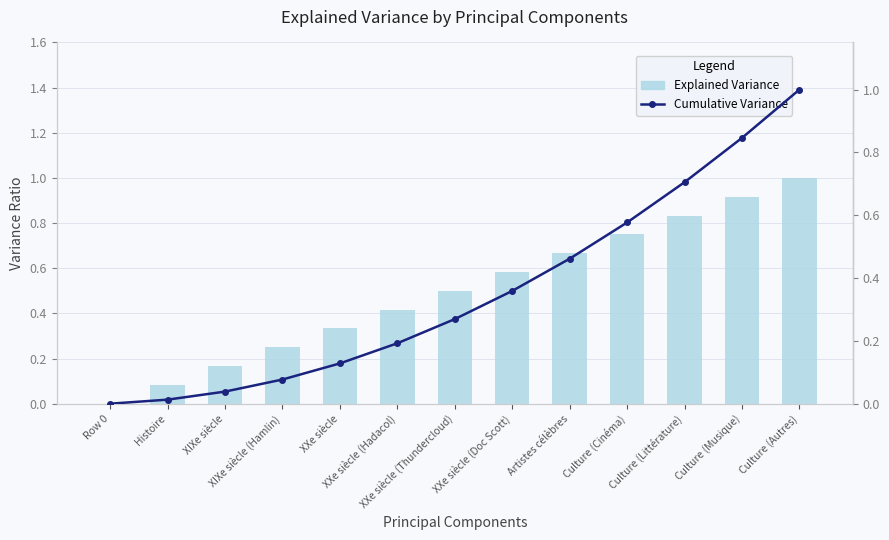

How many data points does each series have?

13